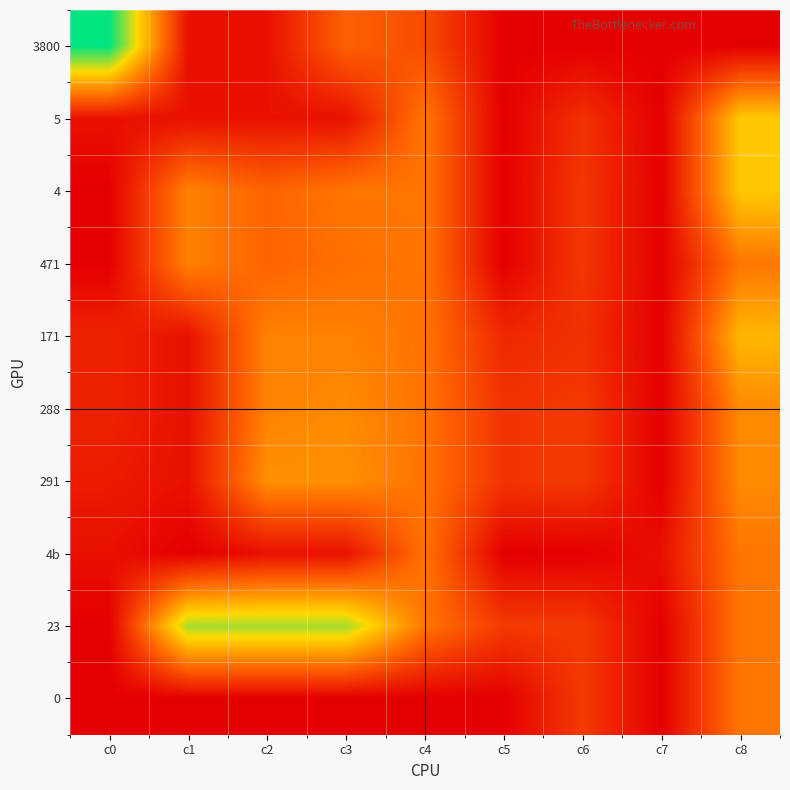

What is the spread (max minus min) of values at c1?

9.5